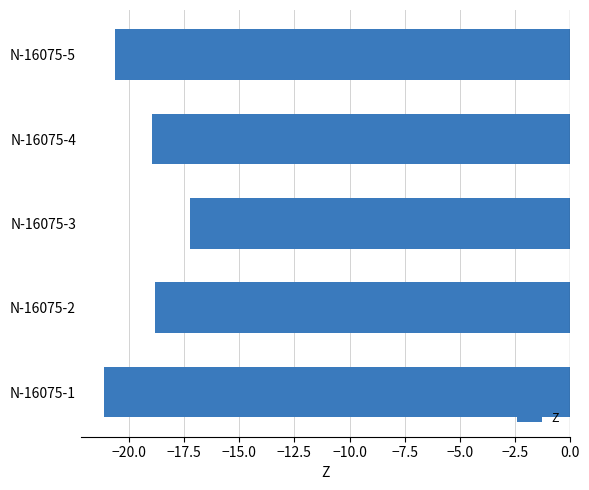

What is the average value?

-19.4